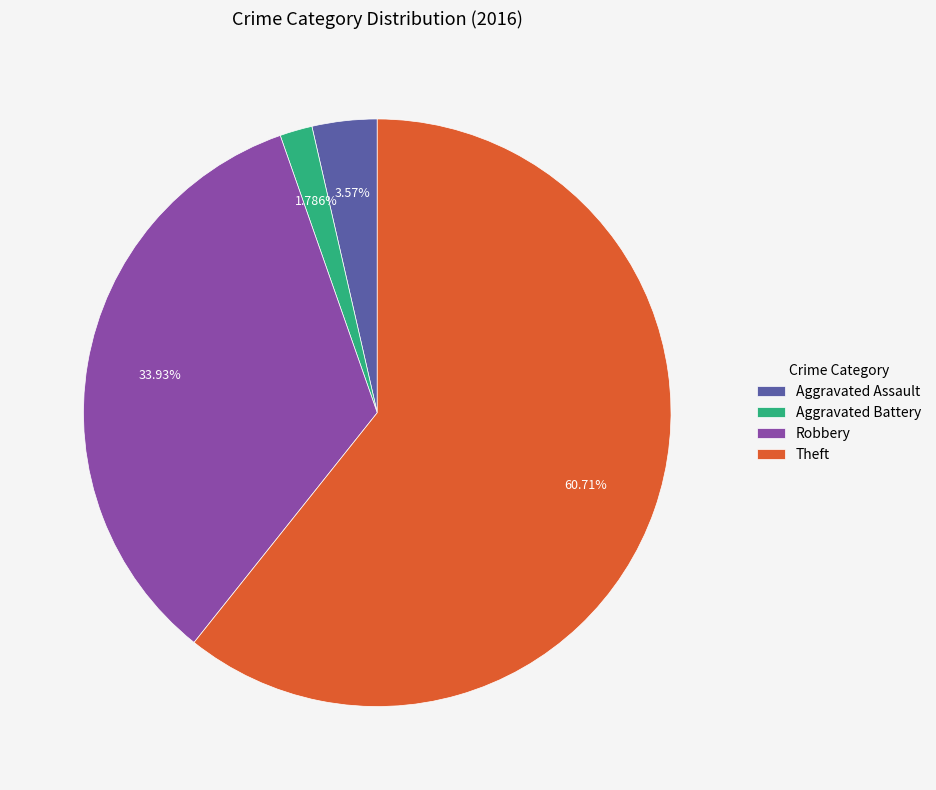

Which slice represents more than half of the pie?

Theft